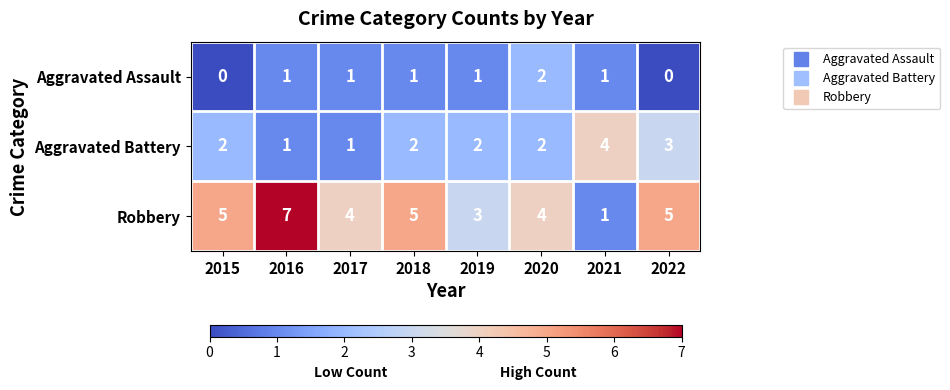

At which label does Robbery reach its peak?

2016